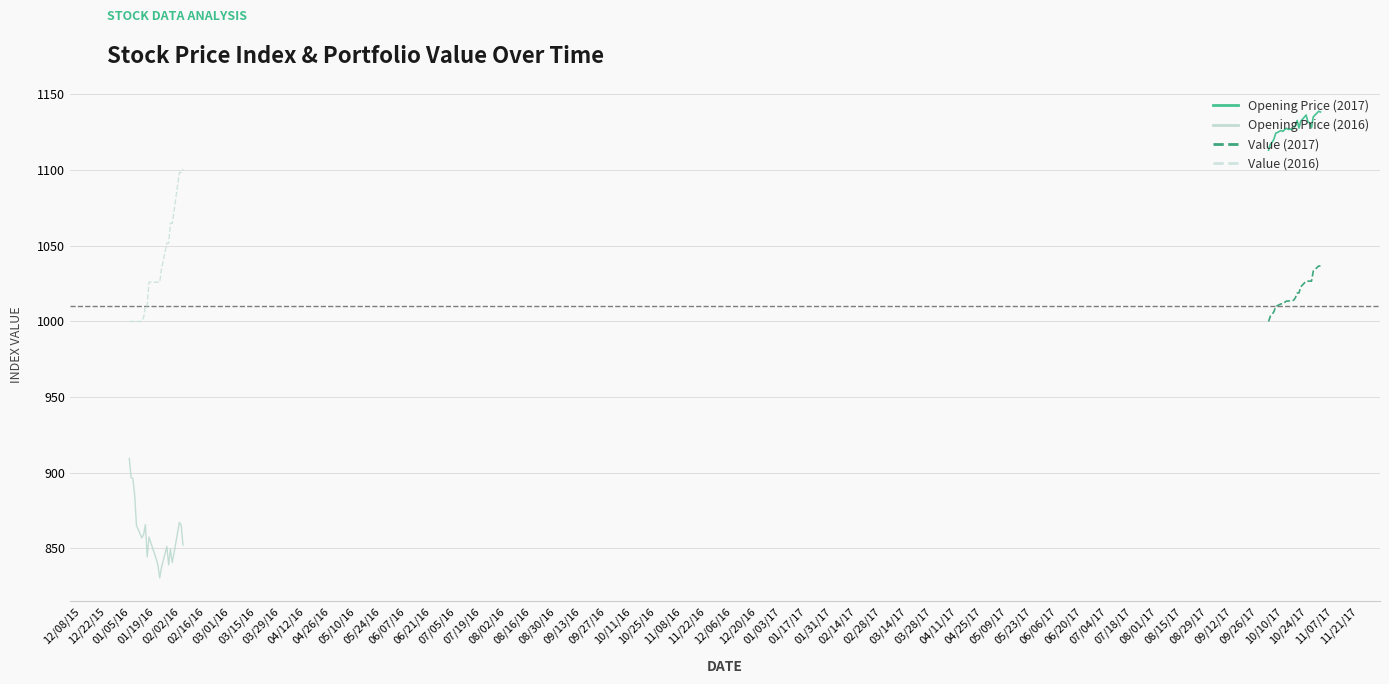

True or false: Value (2017) and Opening Price (2017) cross at least once.

False